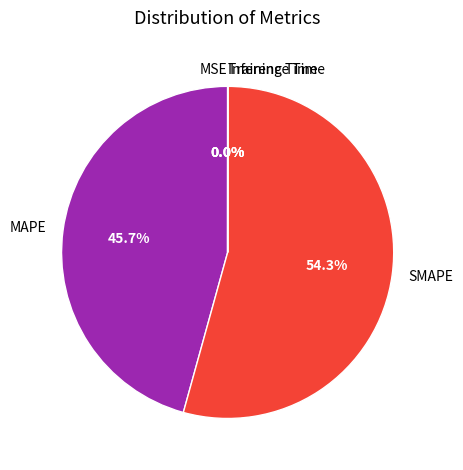

Which category has the biggest portion of the pie?

SMAPE